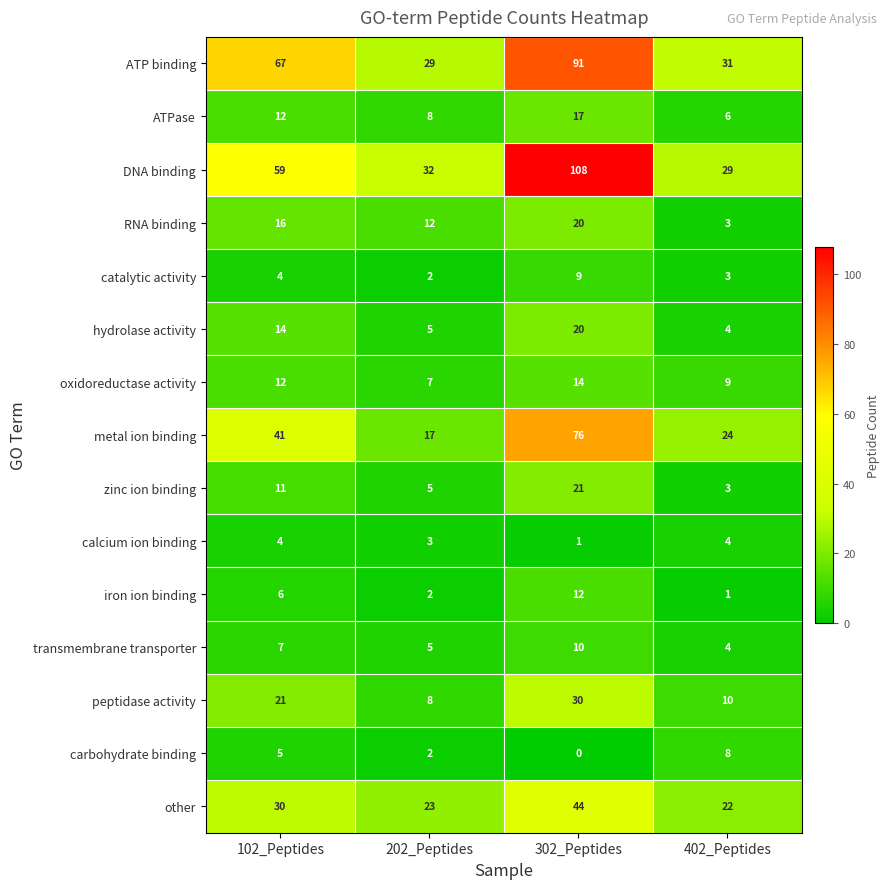

How many data points does each series have?

4